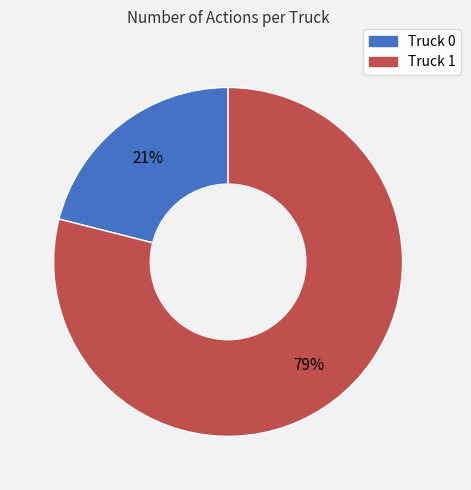

To the nearest percent, what is the difference between the Truck 1 and Truck 0 slice percentages?

58%